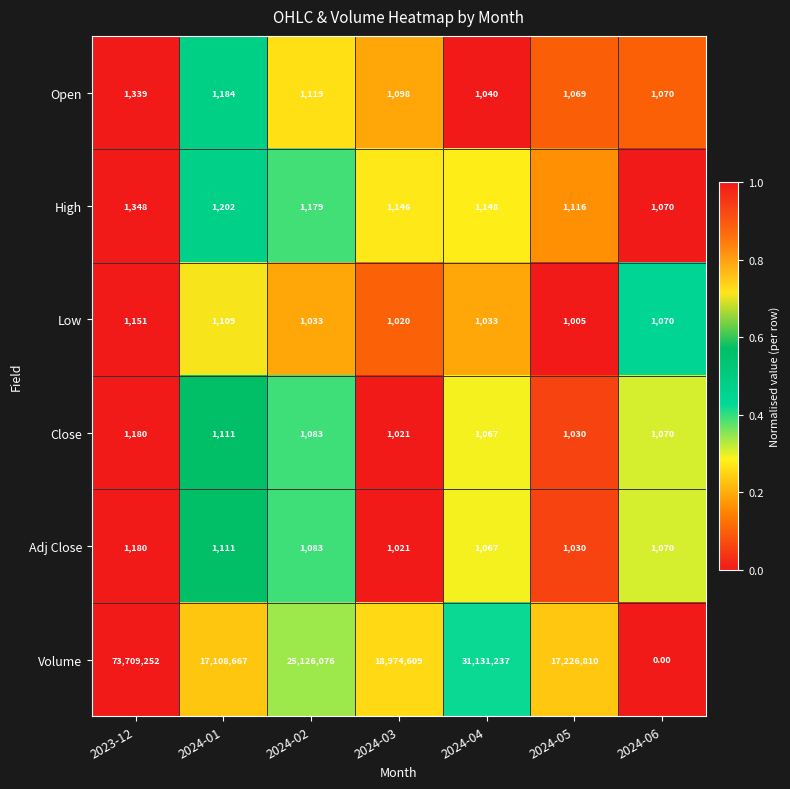

What is the spread (max minus min) of values at 2023-12?

73708101